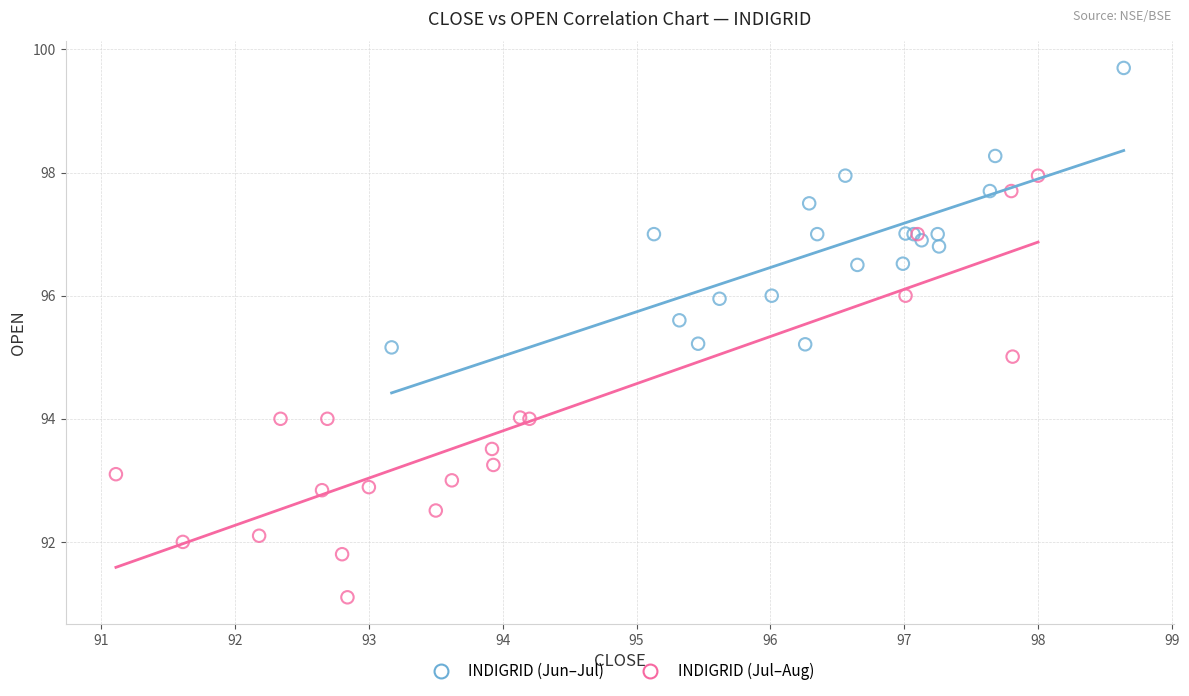

Which series reaches the minimum Y coordinate?

INDIGRID (Jul–Aug)